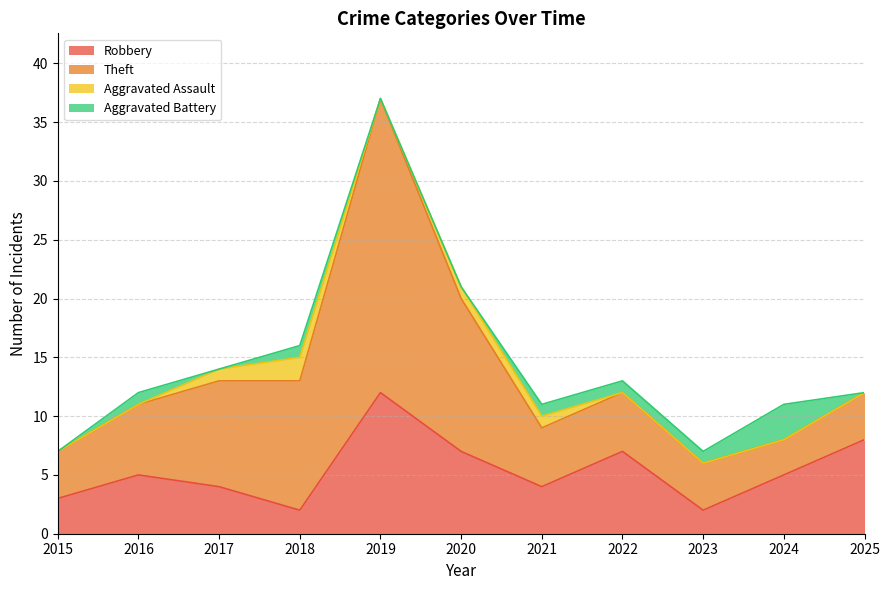

What is the value of the Aggravated Battery point at the 2nd from the left?

1